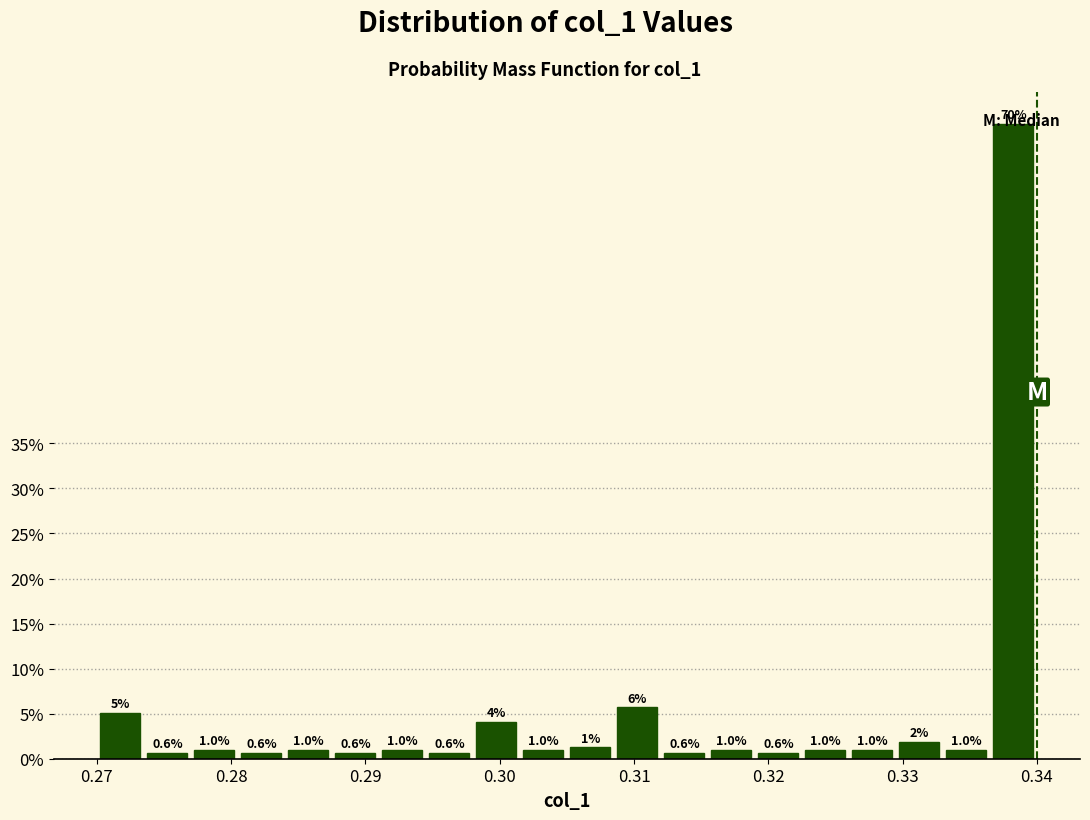

Around what value on the x-axis is the tallest bar? Give the approximate position of its centre, as read against the axis.

0.338